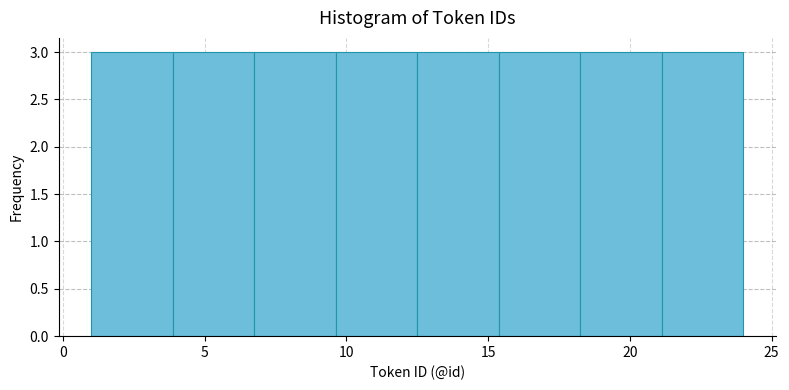

Reading left to right, transcribe this chart: for each bar, give the range it covers on the x-axis and its height. Neither the bar edges nor the heights are printed on the chart, so give them approximately, as read against the axes.

1.0 to 4.0: 3
4.0 to 7.0: 3
7.0 to 9.5: 3
9.5 to 12.5: 3
12.5 to 15.5: 3
15.5 to 18.5: 3
18.5 to 21.0: 3
21.0 to 24.0: 3